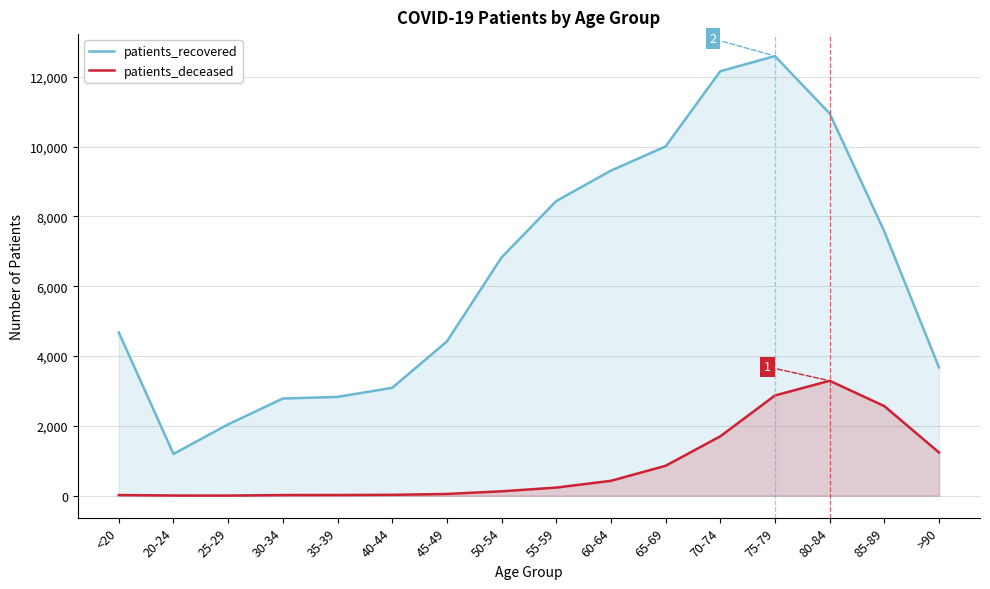

What is the difference between the maximum and minimum values in the patients_deceased series?

3289